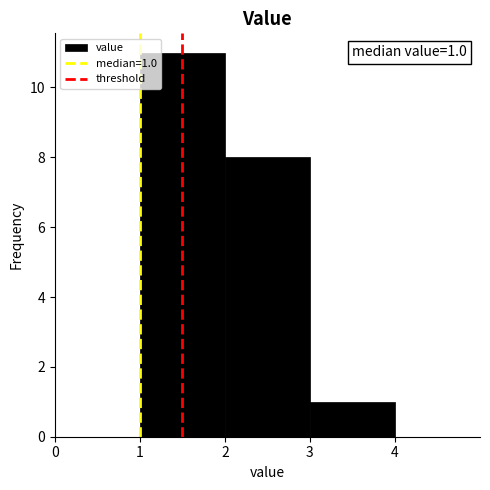

Over which range of the x-axis is the bar tallest?

1 to 2